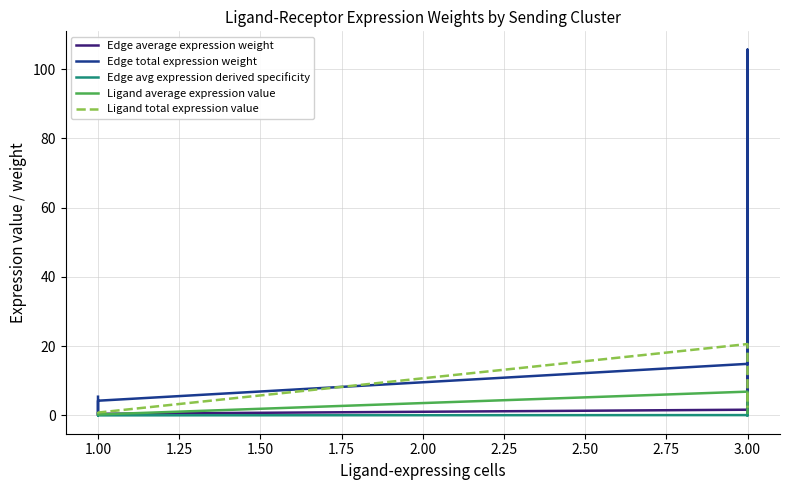

What is the sum of the Edge average expression weight values at 3.00 and 1.00?

2.3